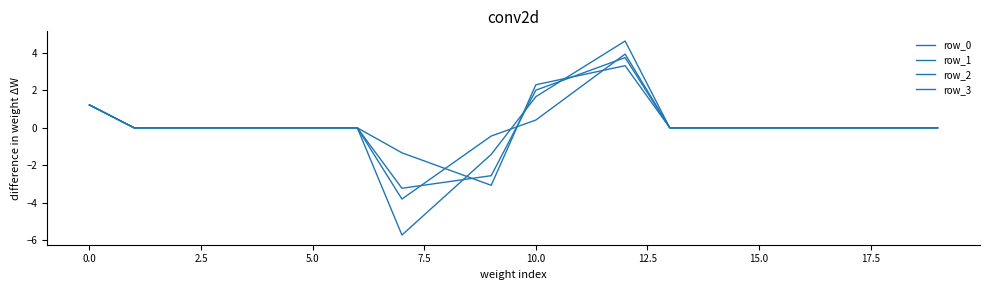

At which category is the sum across all series the highest?

12